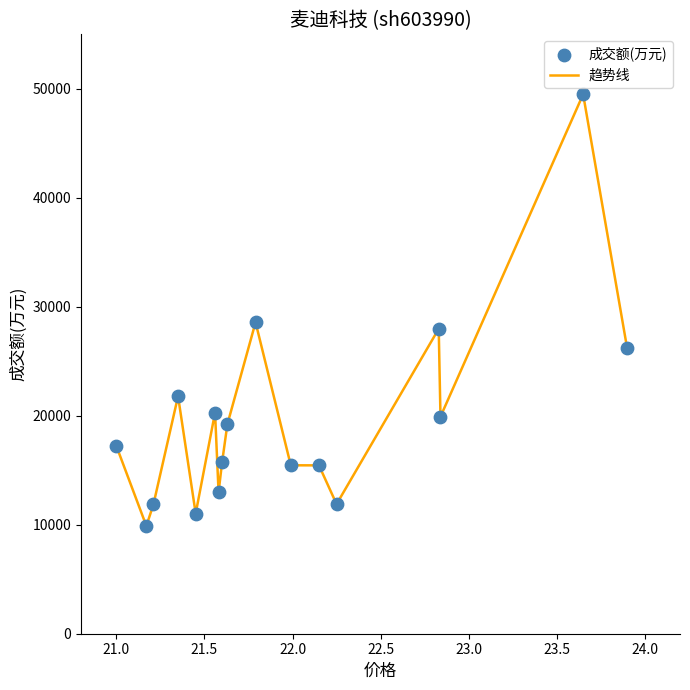

What is the maximum value shown in the chart?

49495